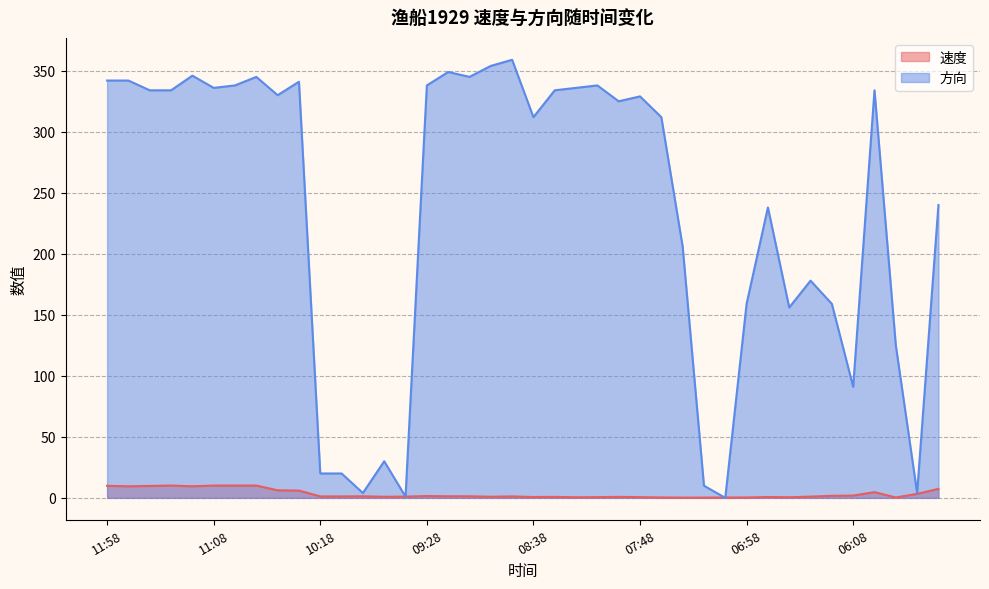

What position from the left is 07:18?

29